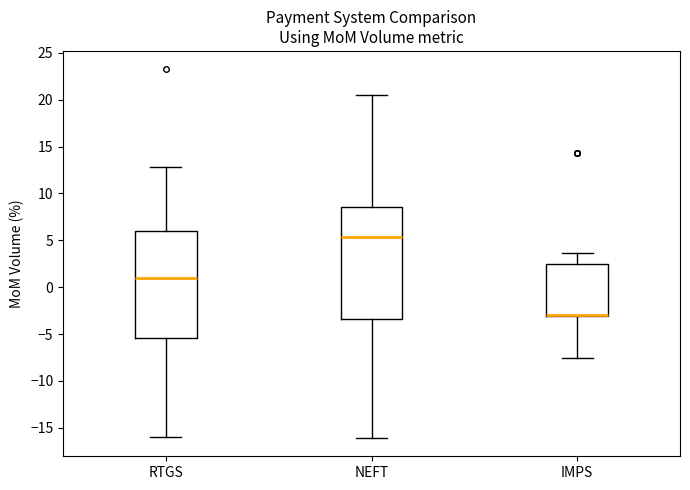

Reading left to right, transcribe this box plot: for each box, give where its median line is, the range the box spans, and where its two whiskers end, as read against the y-axis. The values are not printed on the chart, so give them approximately, as read against the axis.

RTGS: median 1.0, box -5.5 to 6.0, whiskers -16.0 to 13.0
NEFT: median 5.5, box -3.5 to 8.5, whiskers -16.0 to 20.5
IMPS: median -3.0 (drawn on the box's lower edge), box -3.0 to 2.5, whiskers -7.5 to 3.5